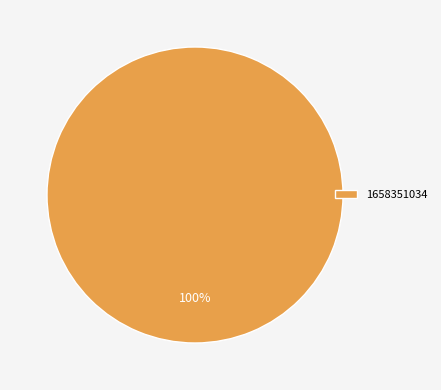

Rank the categories by value from highest to lowest.

1658351034